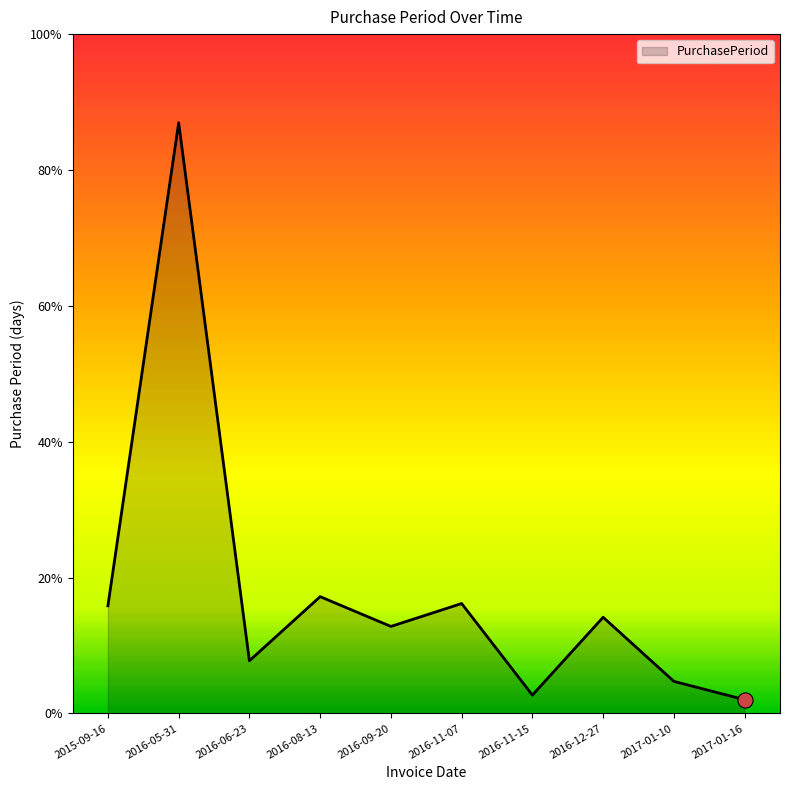

What is the ratio of the value at 2016-08-13 to the value at 2016-05-31?

0.2